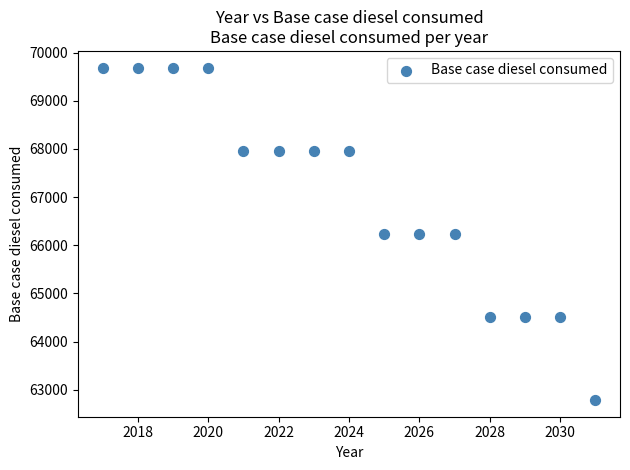

What is the range of X values (max minus min)?

14.0